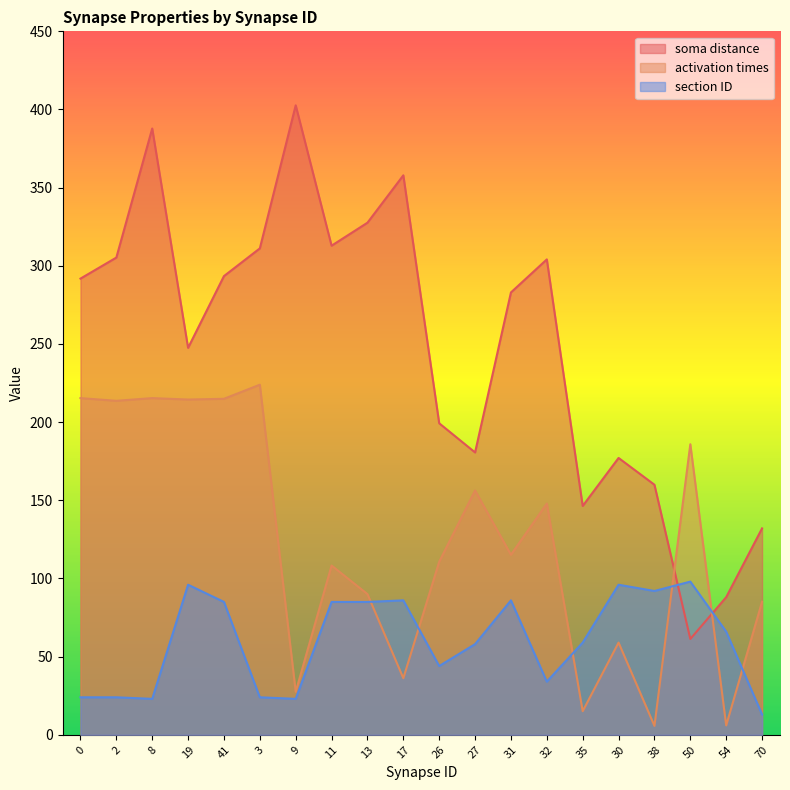

Rank the series by their maximum value, from lowest to highest.

section ID, activation times, soma distance